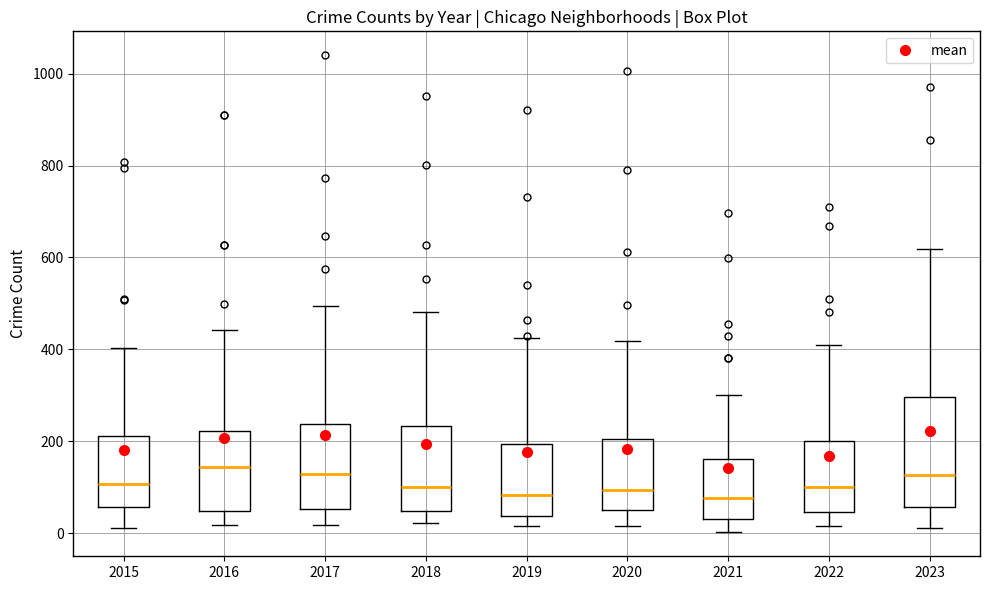

Where does the lower whisker of the box at x = 2018 end on the y-axis? The values are not printed on the chart, so give them approximately, as read against the axis.

20